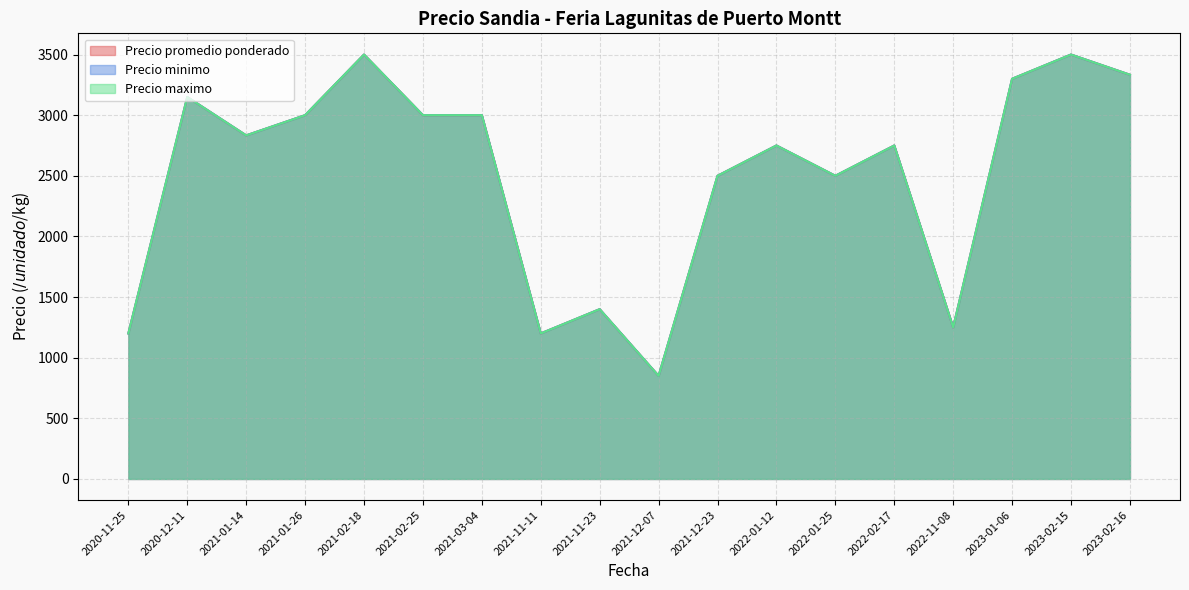

True or false: Precio minimo has more than 0 points higher than both neighbors.

True